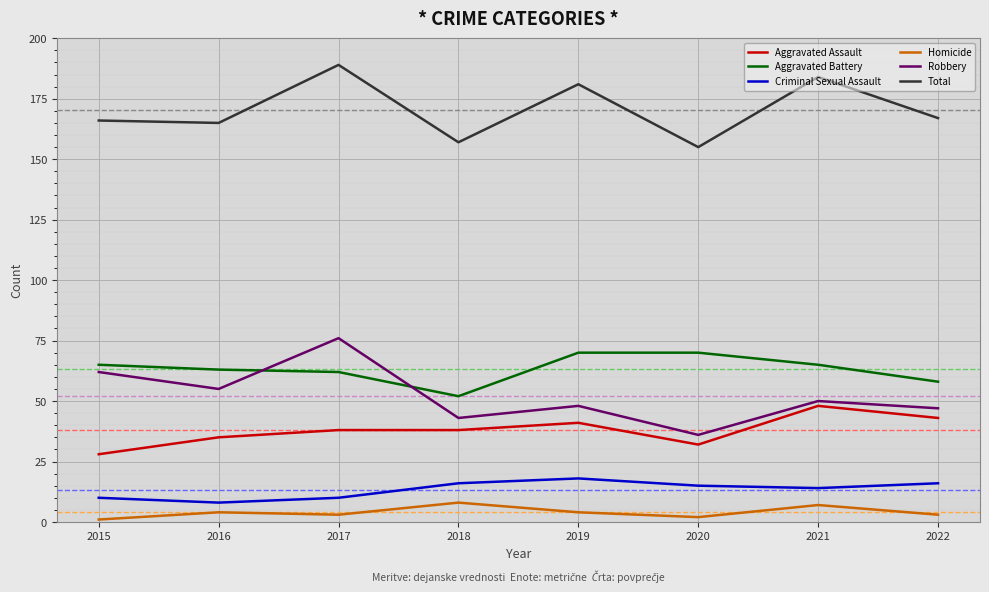

Which category has the lowest value across all series?

2015